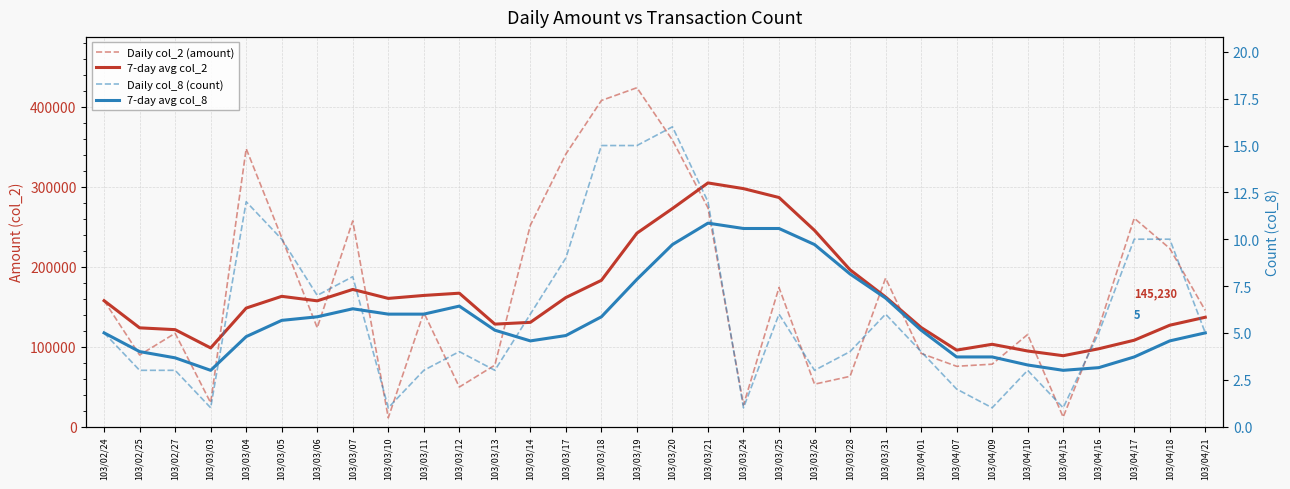

What is the average value of the Daily col_8 (count) series?

6.1